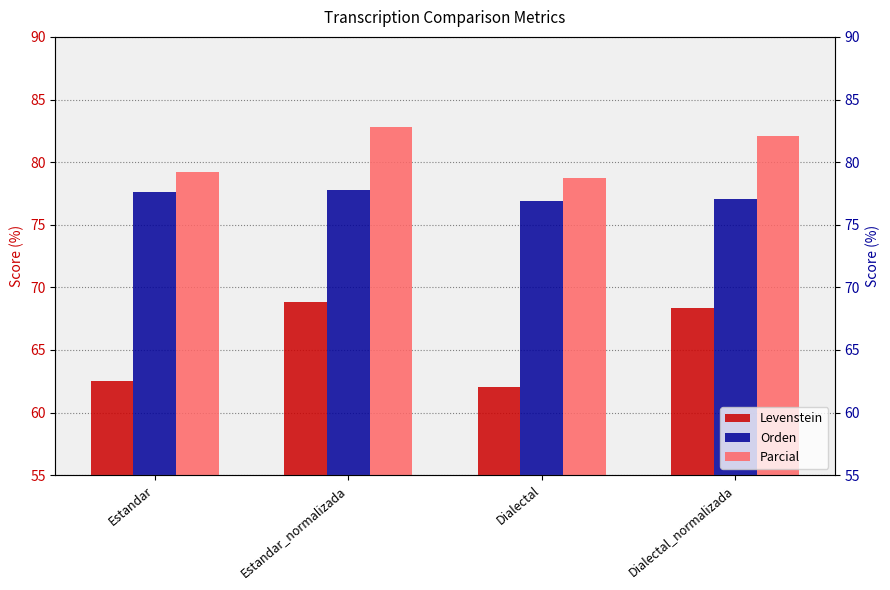

What is the sum of the Parcial values at Estandar_normalizada and Dialectal_normalizada?

164.8